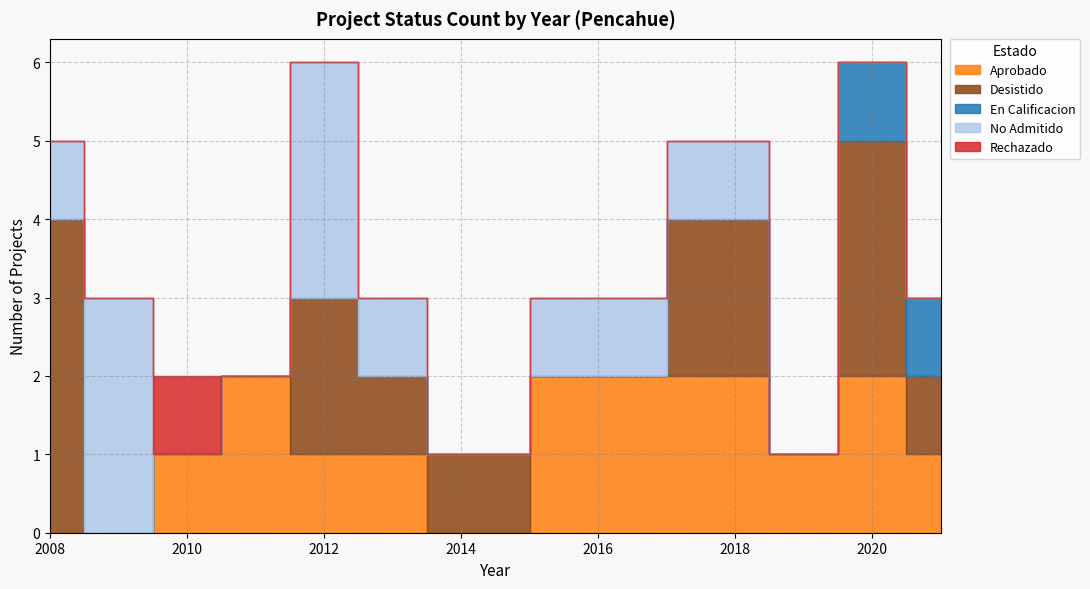

How many data points in En Calificacion are above 1?

8